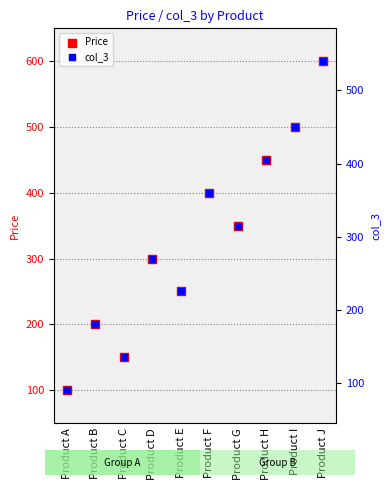

What is the total value across all series at Product E?

475